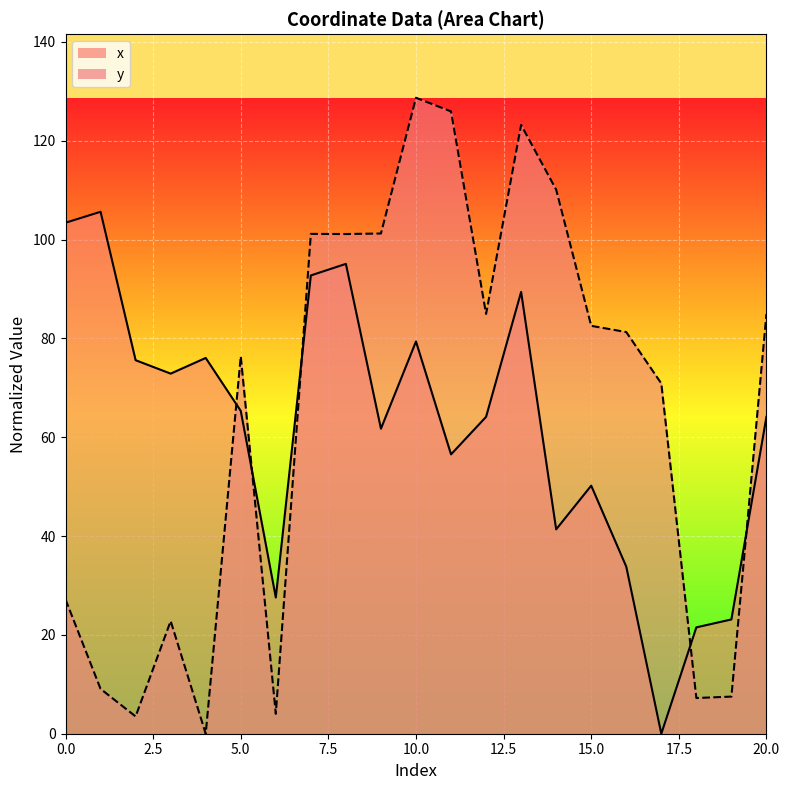

Which label corresponds to the smallest value in the chart?

17